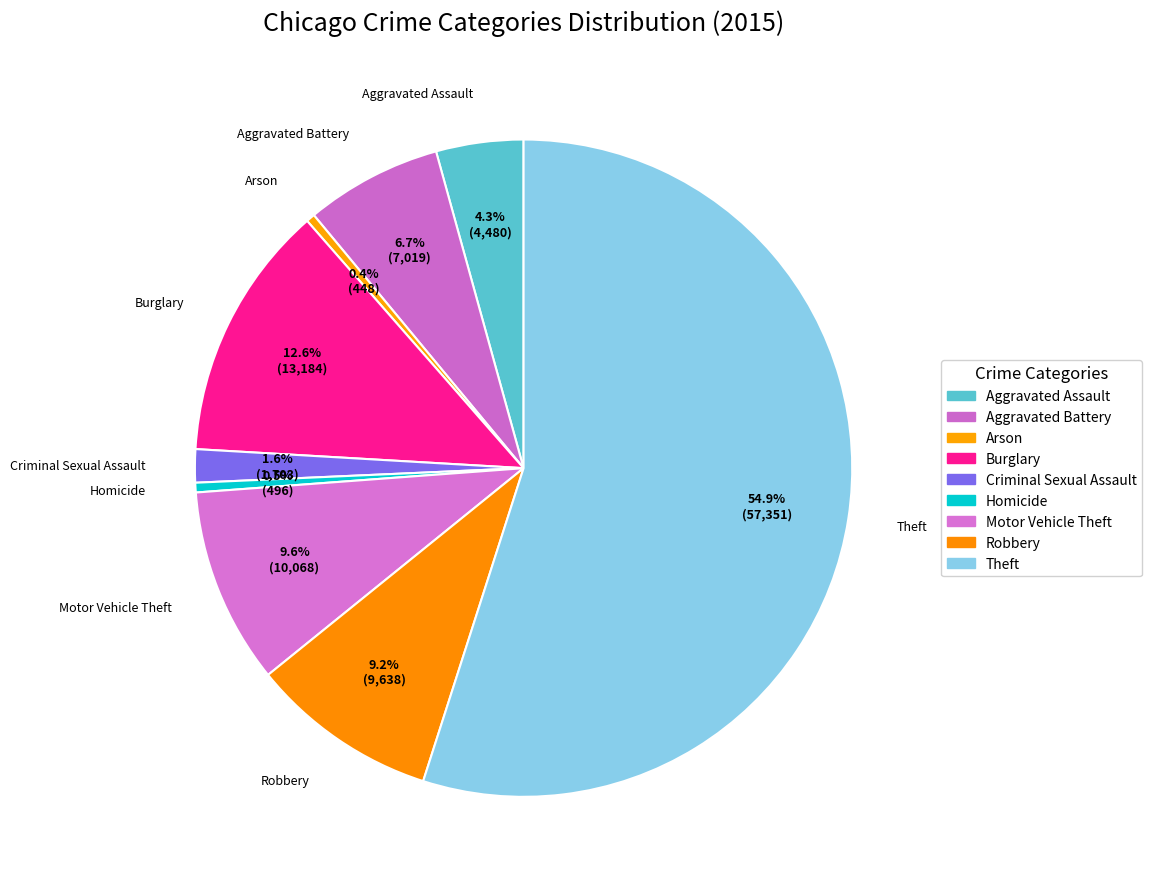

The Motor Vehicle Theft slice represents 10% of the pie. True or false?

True